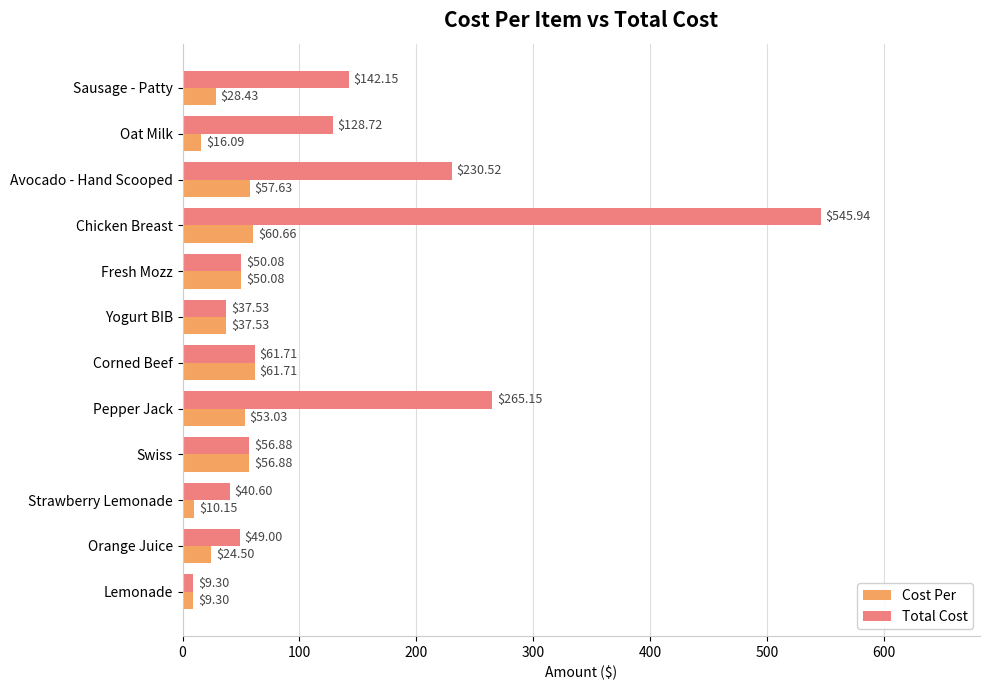

List the labels in order of Cost Per value, largest first.

Corned Beef, Chicken Breast, Avocado - Hand Scooped, Swiss, Pepper Jack, Fresh Mozz, Yogurt BIB, Sausage - Patty, Orange Juice, Oat Milk, Strawberry Lemonade, Lemonade